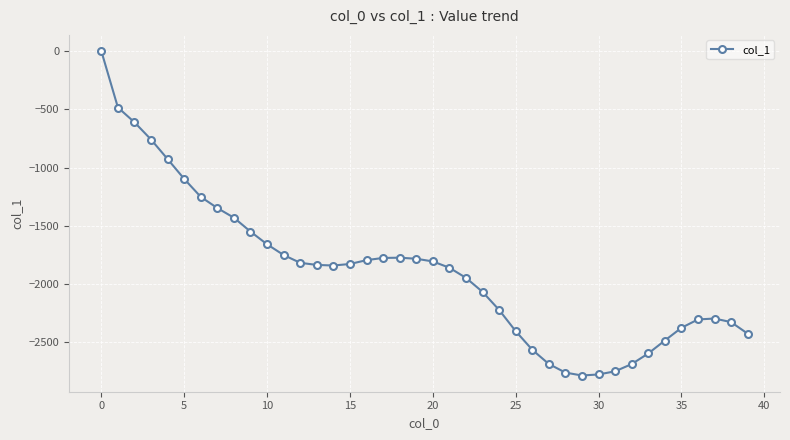

What is the average value?

-1885